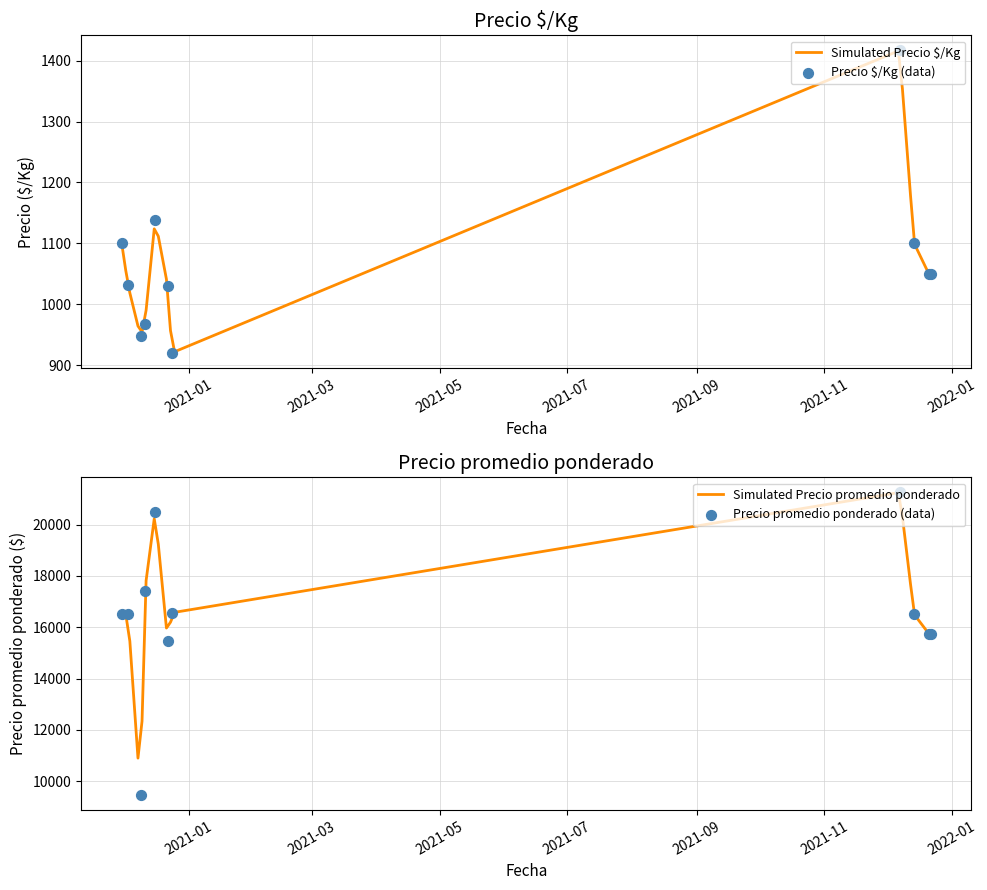

Which series has the largest total across all categories?

Precio promedio ponderado